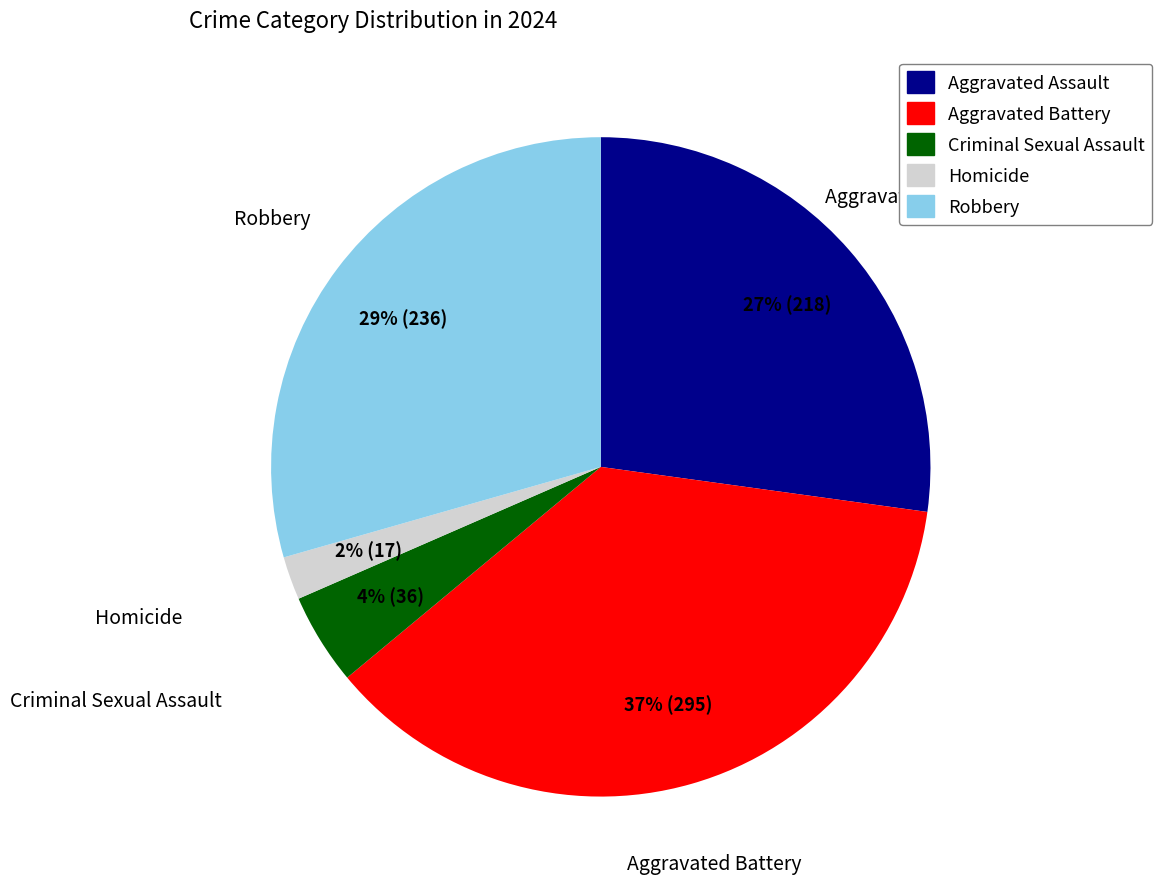

Rank the categories by value from lowest to highest.

Homicide, Criminal Sexual Assault, Aggravated Assault, Robbery, Aggravated Battery